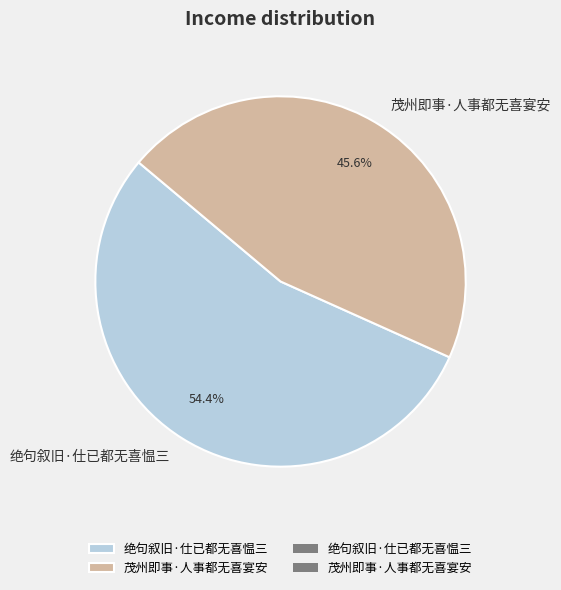

Count the number of slices in the pie.

2